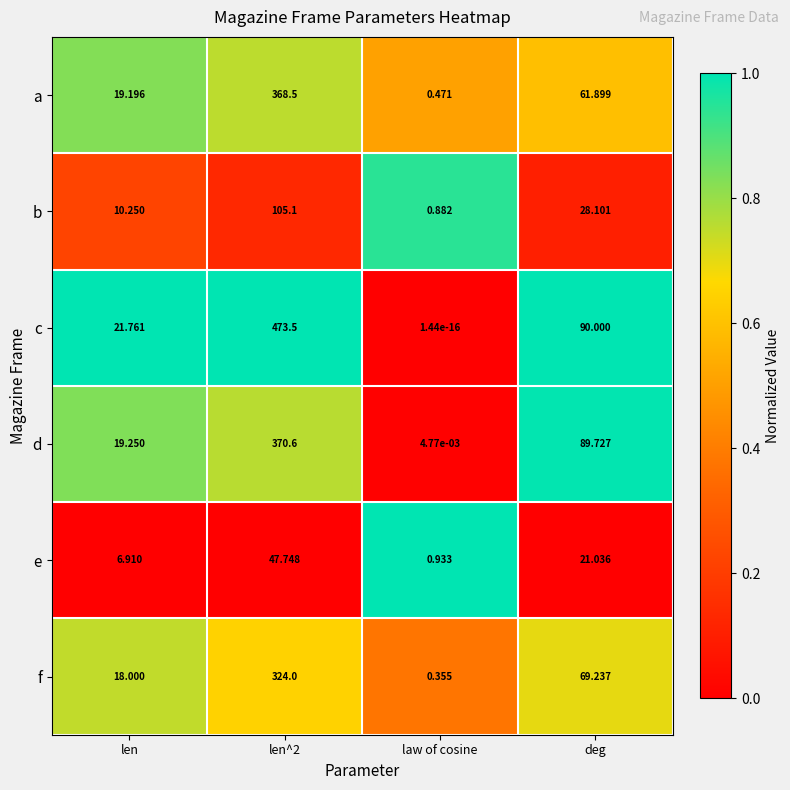

What is the total value across all series at law of cosine?

2.6